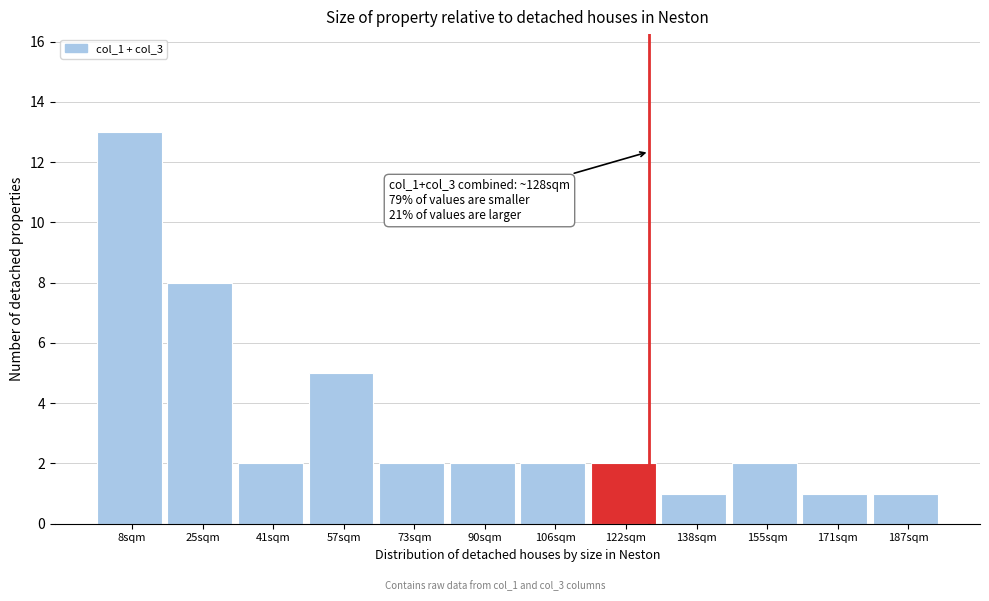

Over which range of the x-axis is the bar tallest?

0 to 16